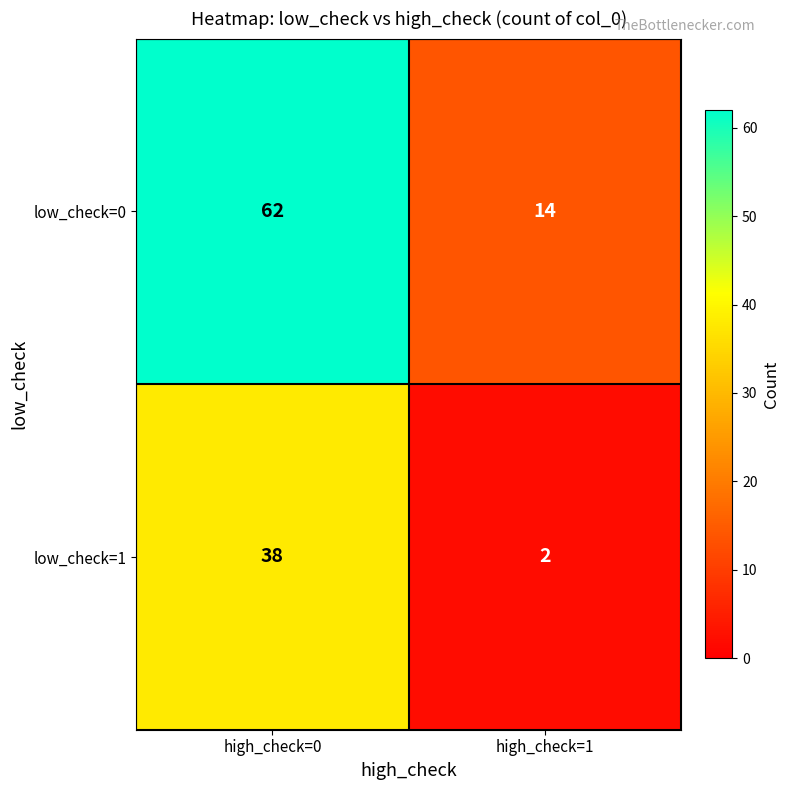

What is the sum of all low_check=0 values?

76